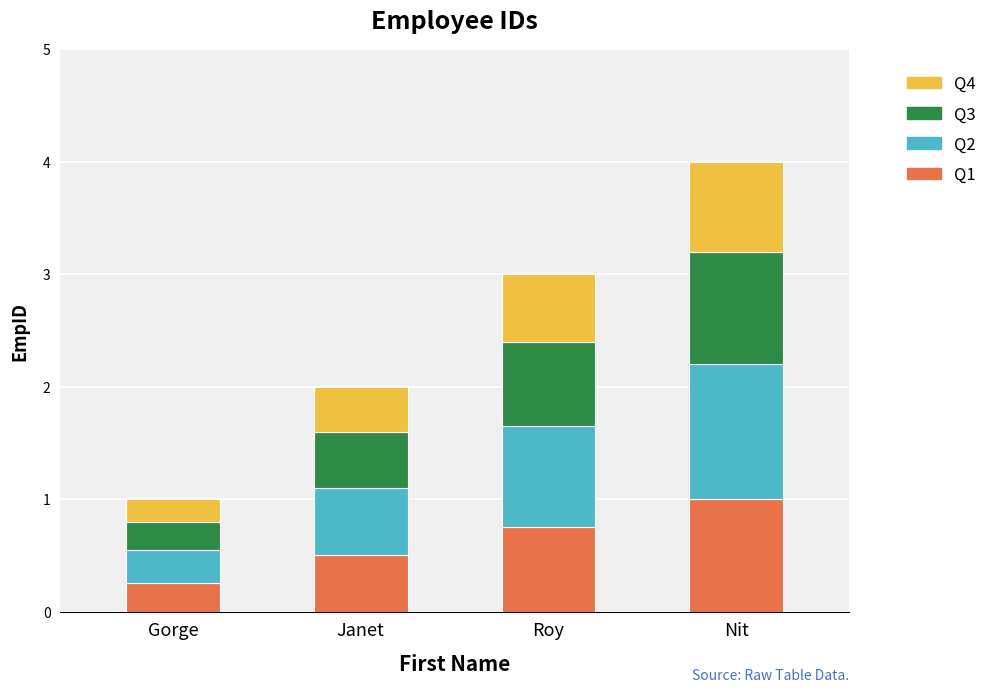

What are all the series names shown in the legend?

Q4, Q3, Q2, Q1